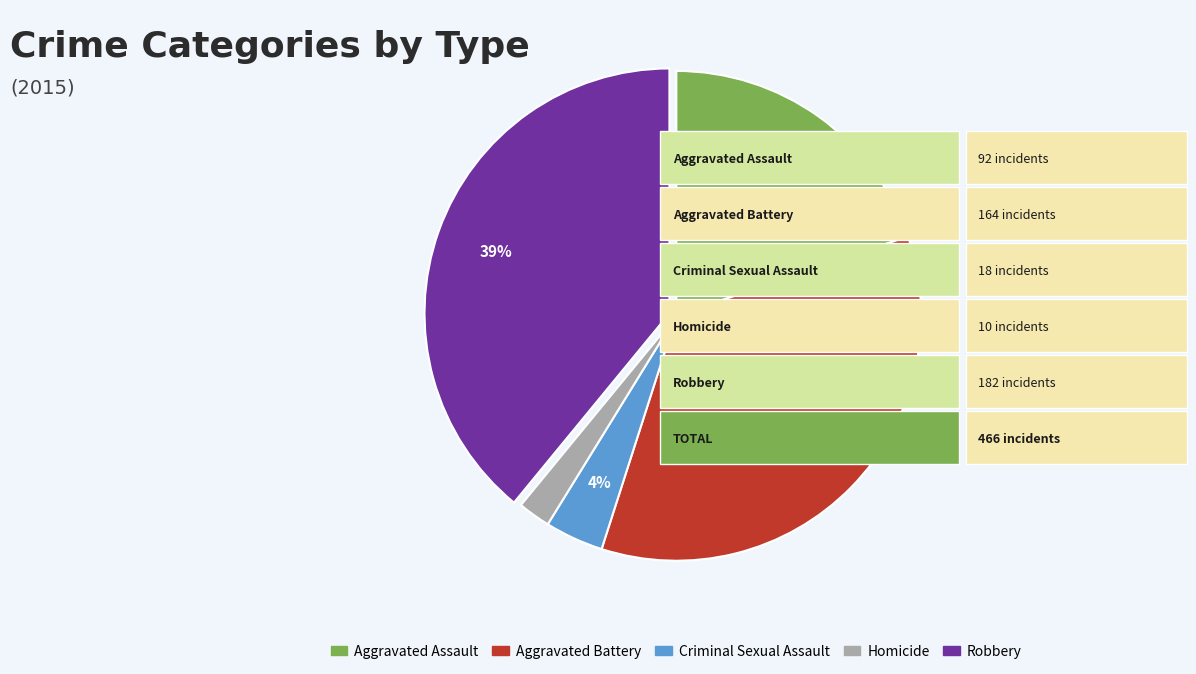

How many segments does this pie chart have?

5